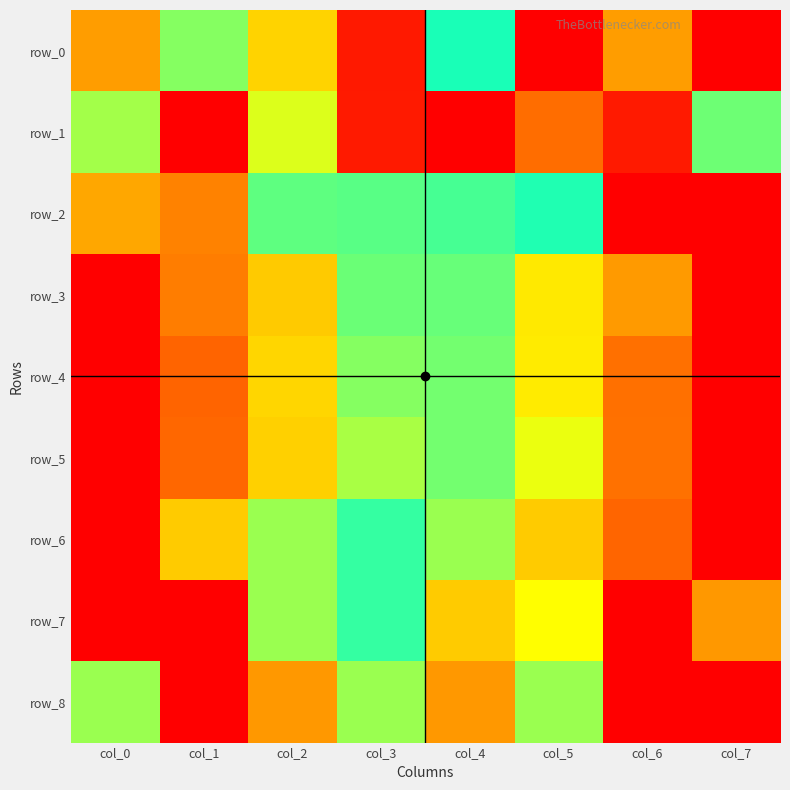

Count the number of data series in this chart.

9